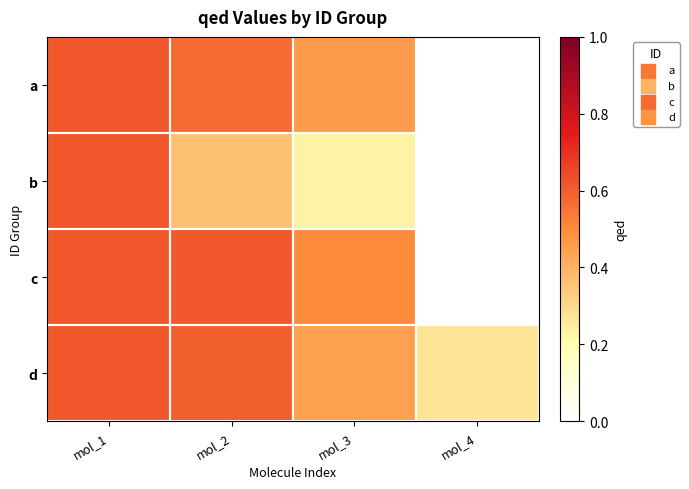

True or false: d has a value of 1.0 at mol_2.

False